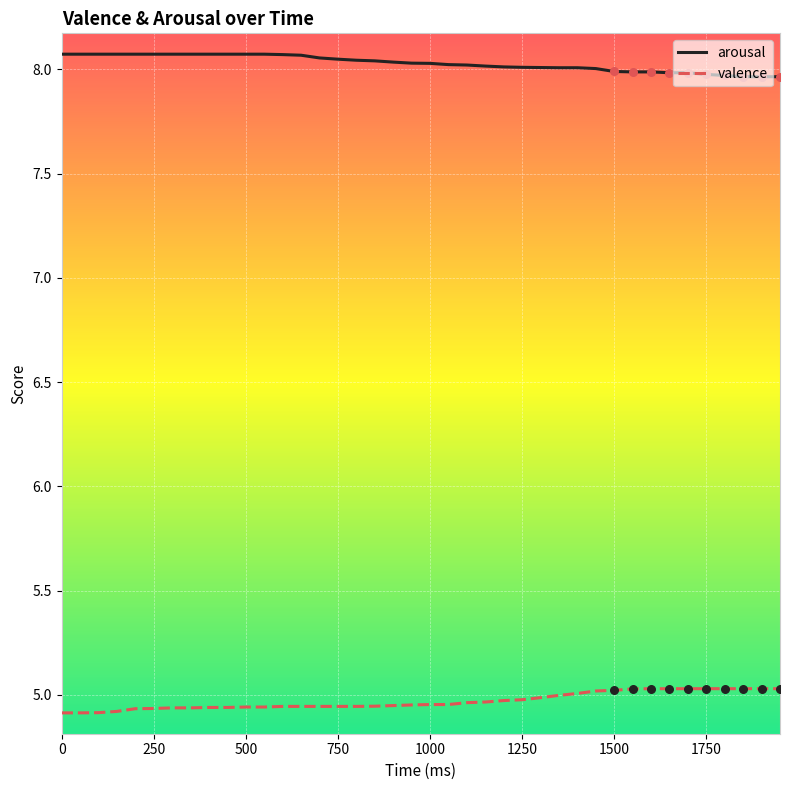

At how many categories does at least one series exceed 5?

40